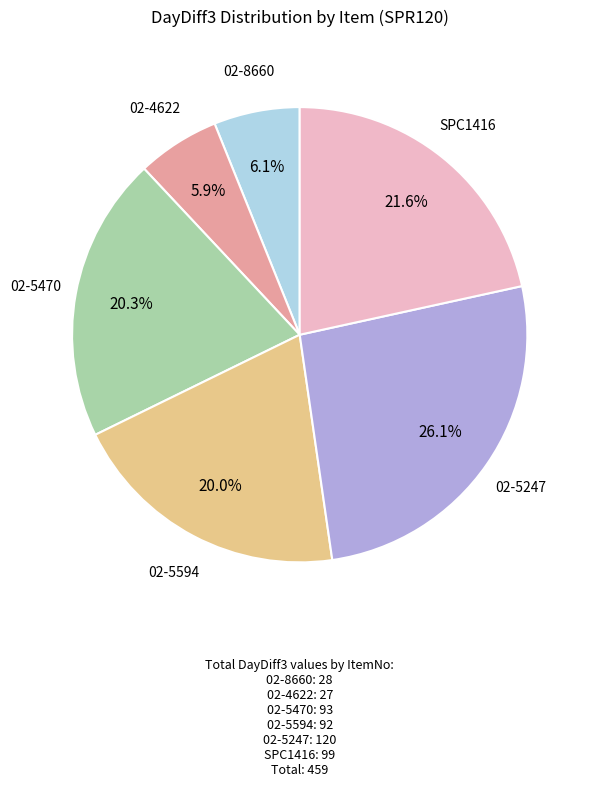

Does any single category account for the majority?

No